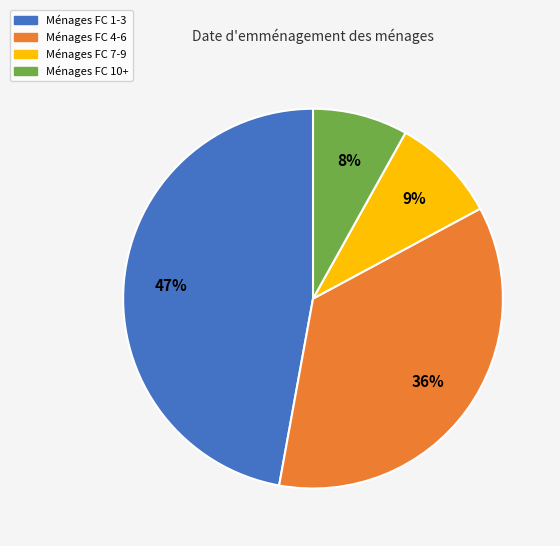

Is there any slice that represents more than half of the pie?

No